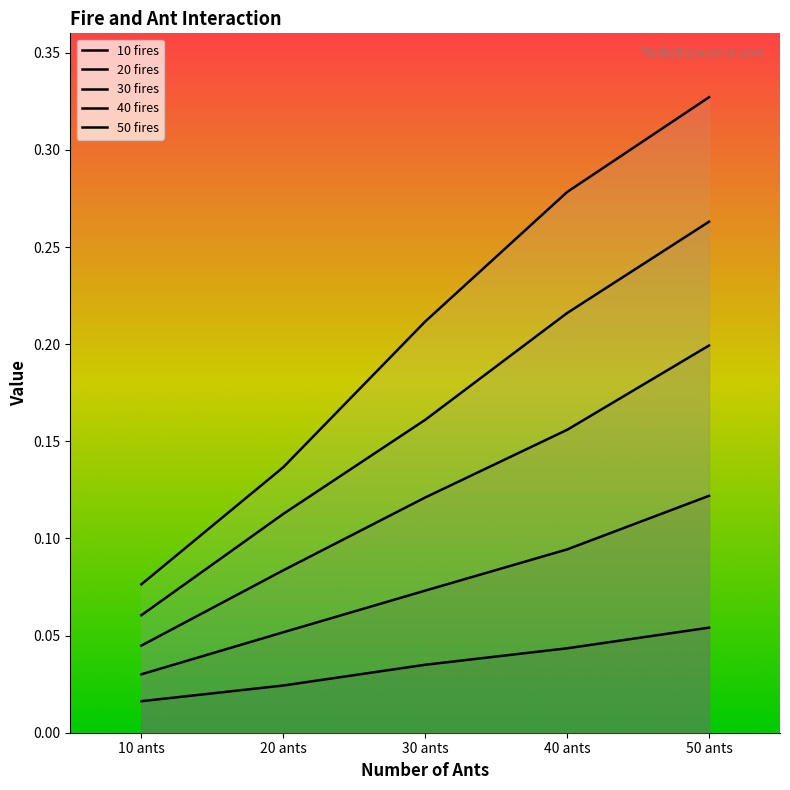

How many distinct data groups are displayed?

5